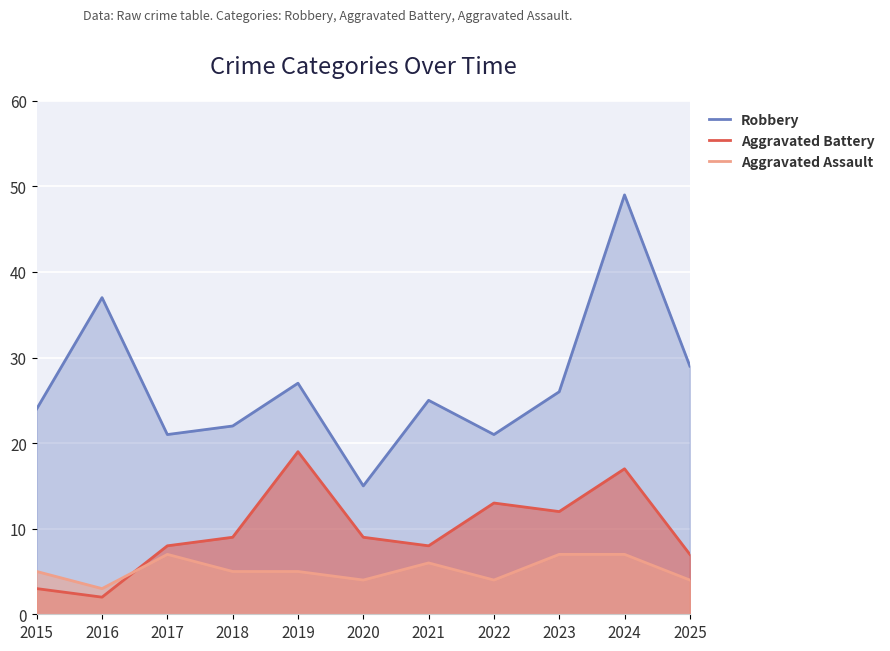

True or false: Robbery has a value of 31 at 2022.

False